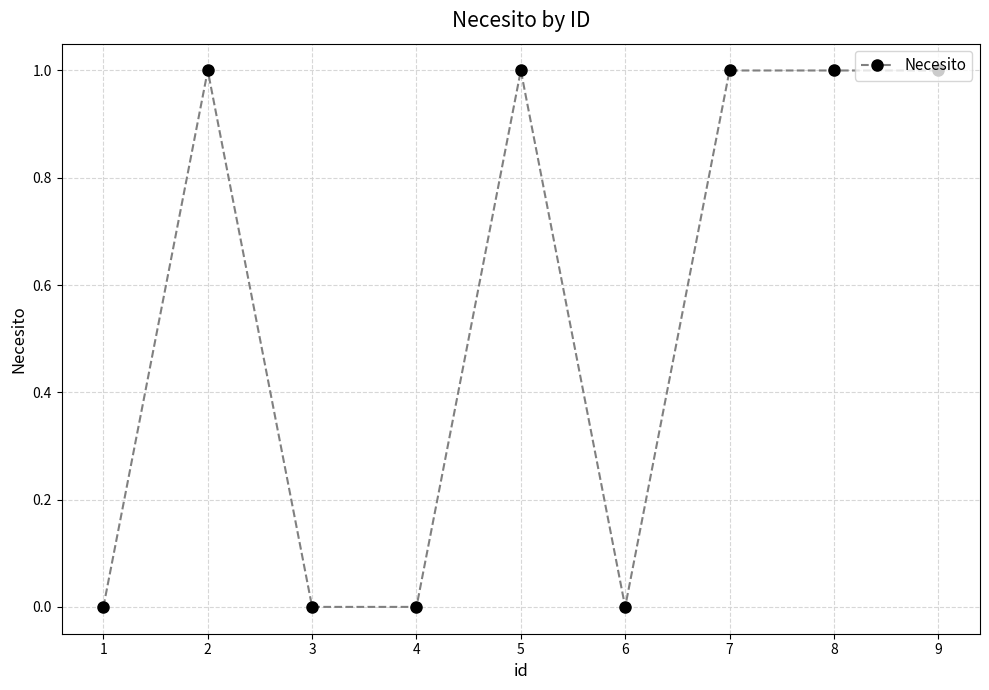

Where is the first local maximum?

2